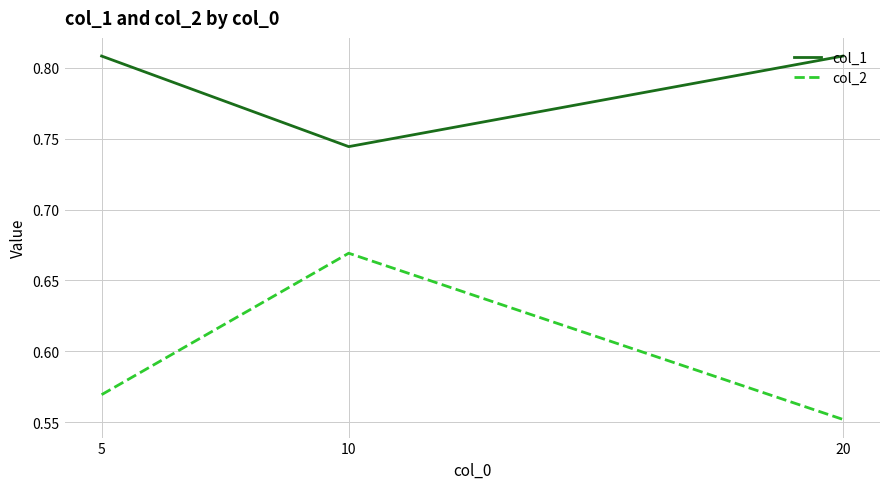

What is the difference between the col_2 values at 10 and 5?

0.1